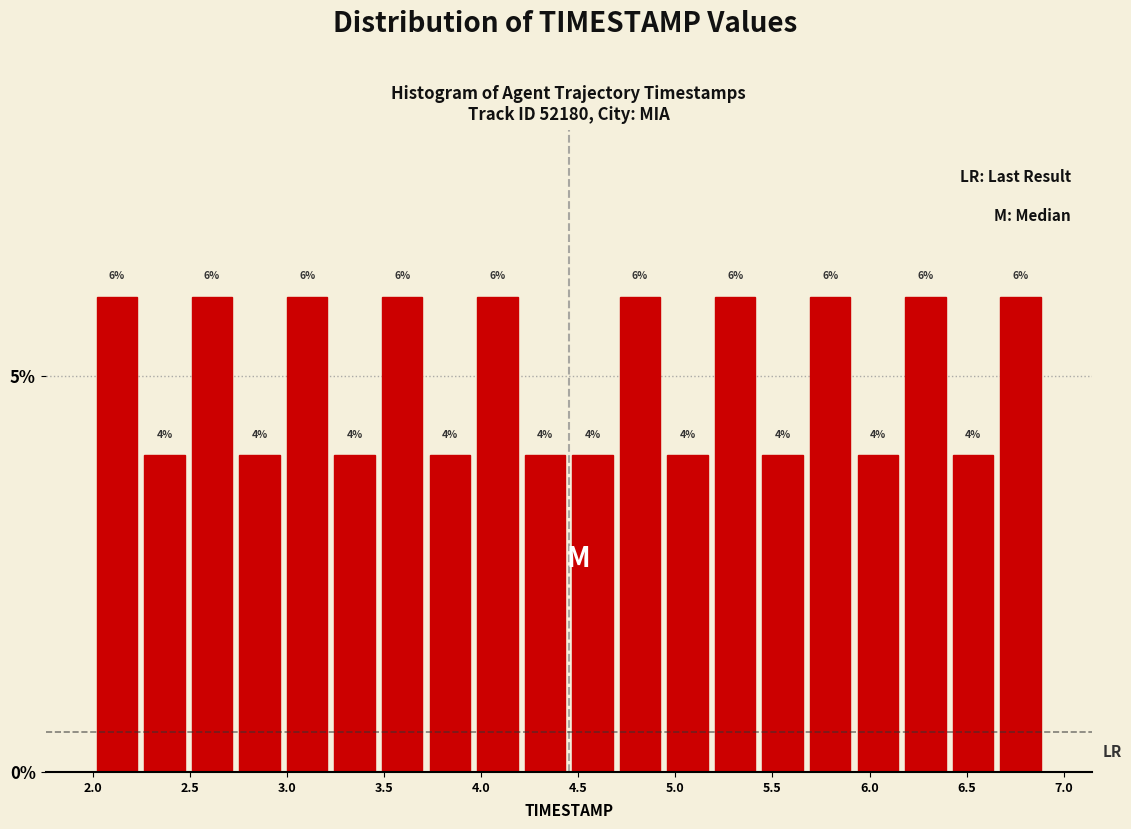

Reading left to right, transcribe this chart: for each bar, give the range it covers on the x-axis and its height. The bar edges are not printed on the chart, so give them approximately, as read against the axis.

2.000 to 2.245: 6
2.245 to 2.490: 4
2.490 to 2.735: 6
2.735 to 2.980: 4
2.980 to 3.225: 6
3.225 to 3.470: 4
3.470 to 3.715: 6
3.715 to 3.960: 4
3.960 to 4.205: 6
4.205 to 4.450: 4
4.450 to 4.695: 4
4.695 to 4.940: 6
4.940 to 5.185: 4
5.185 to 5.430: 6
5.430 to 5.675: 4
5.675 to 5.920: 6
5.920 to 6.165: 4
6.165 to 6.410: 6
6.410 to 6.655: 4
6.655 to 6.900: 6